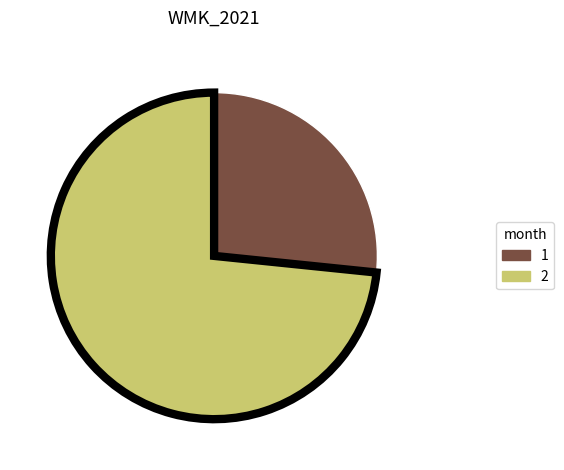

Rank the categories by value from lowest to highest.

1, 2